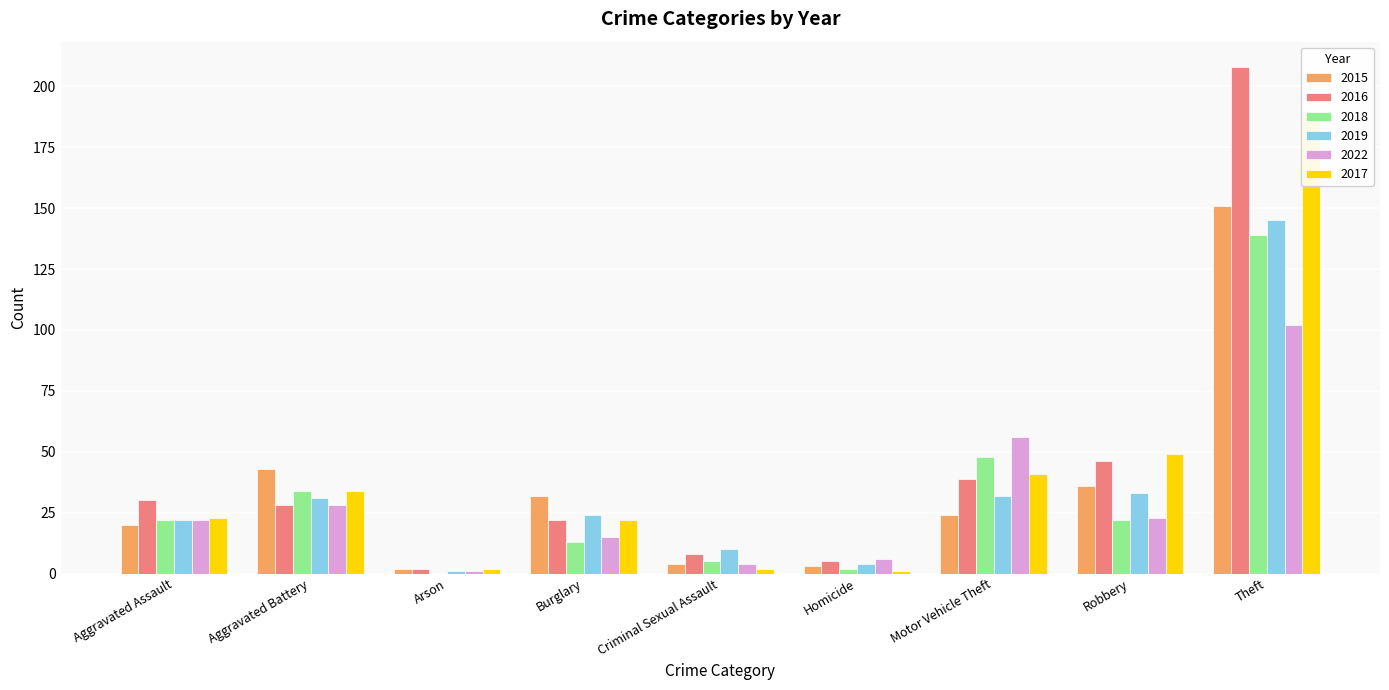

Count the number of categories in the chart.

9